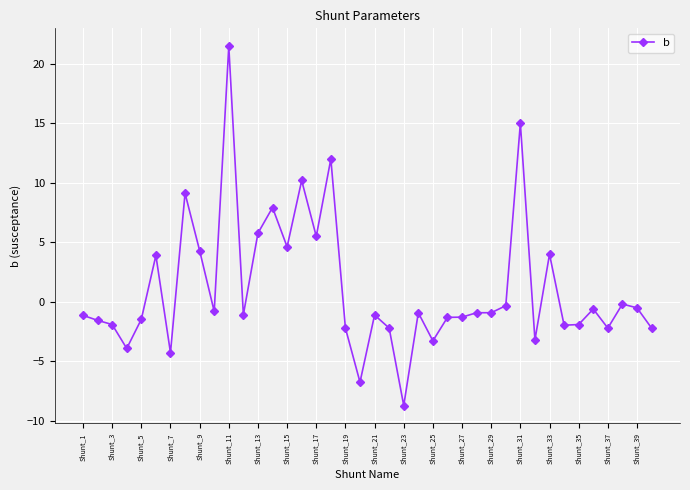

What is the sum of all values?

45.1